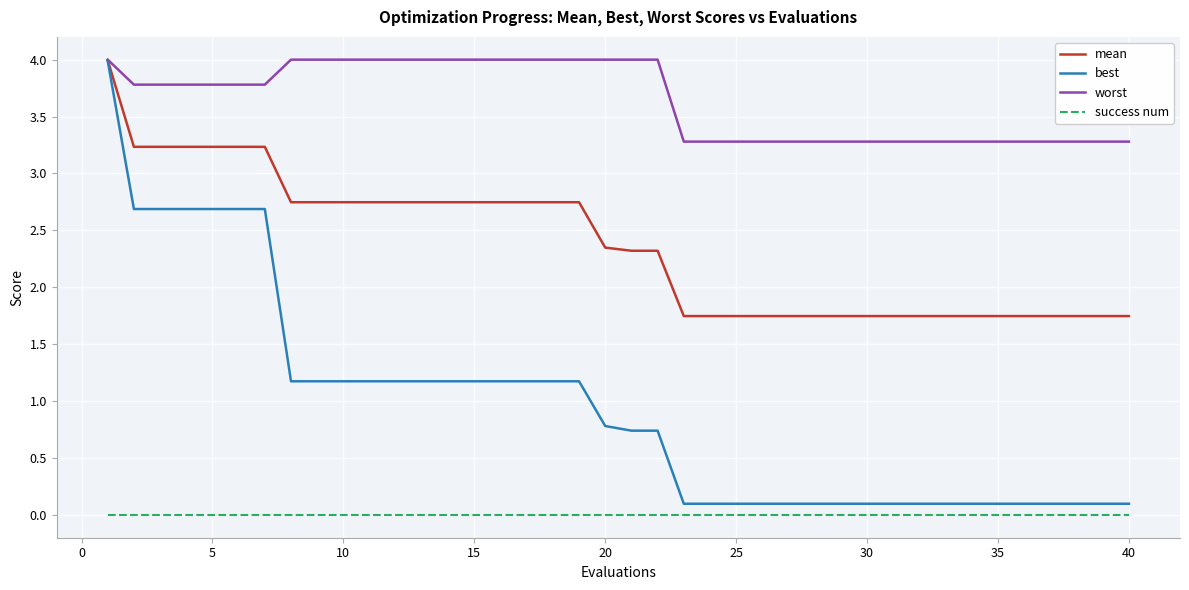

Which series has the largest total across all categories?

worst